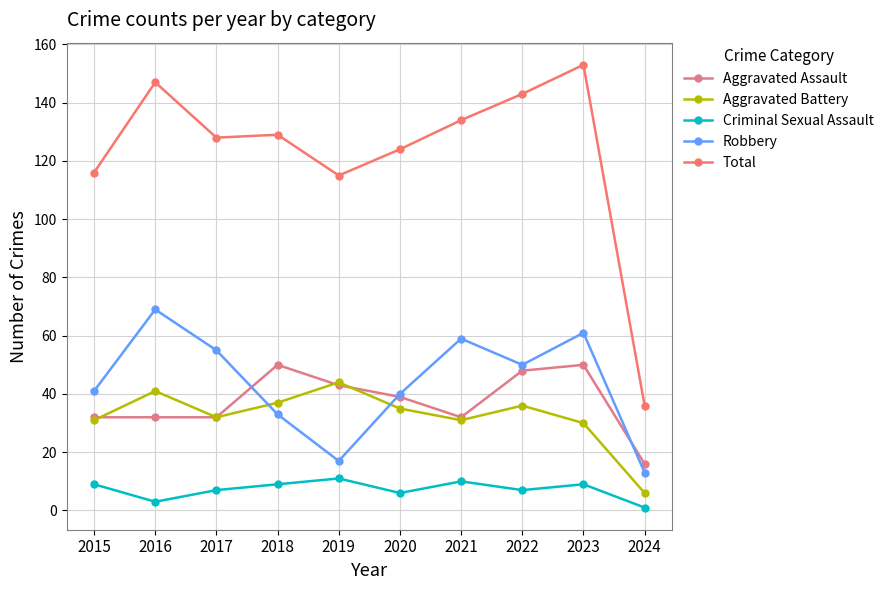

Does the chart display data point markers on the line(s)?

Yes